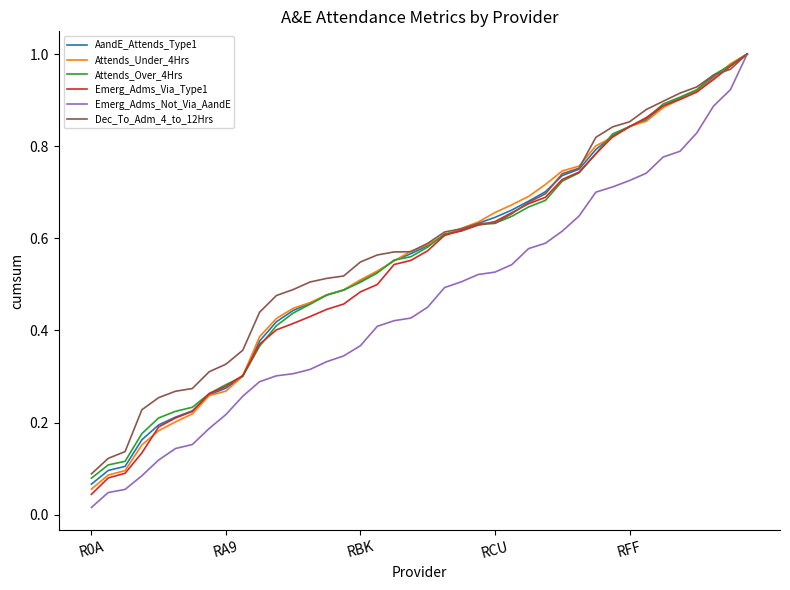

What are all the series names shown in the legend?

AandE_Attends_Type1, Attends_Under_4Hrs, Attends_Over_4Hrs, Emerg_Adms_Via_Type1, Emerg_Adms_Not_Via_AandE, Dec_To_Adm_4_to_12Hrs